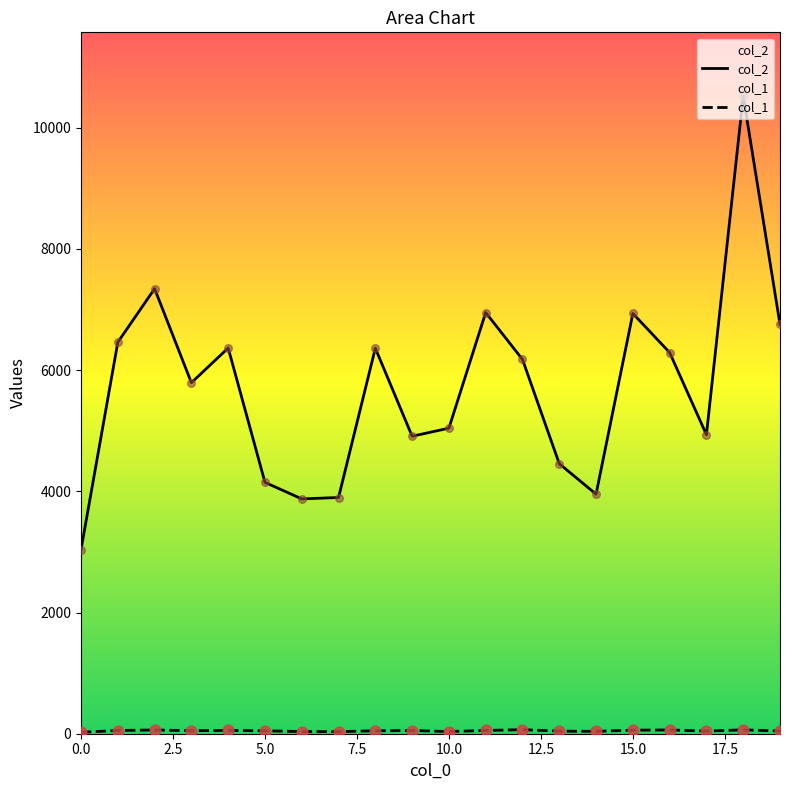

At which category is the sum across all series the highest?

18